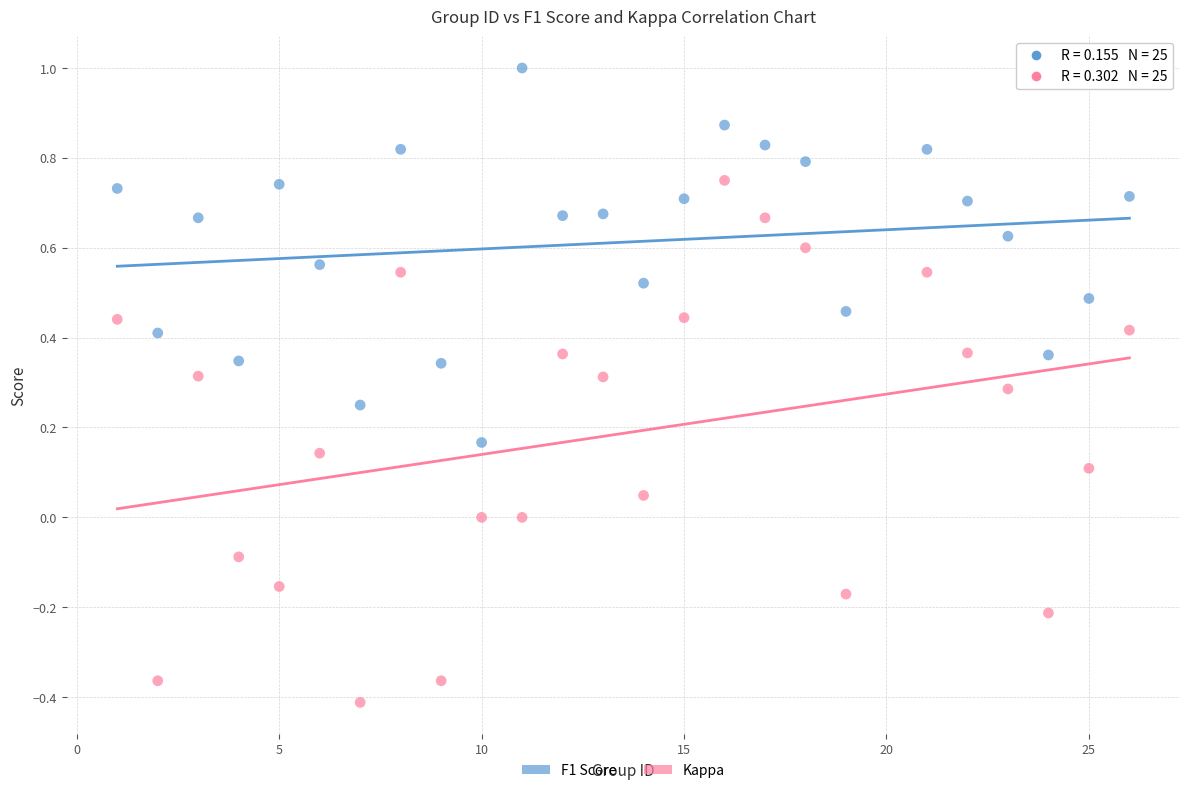

Across all data points, what is the range of X values (max minus min)?

25.0